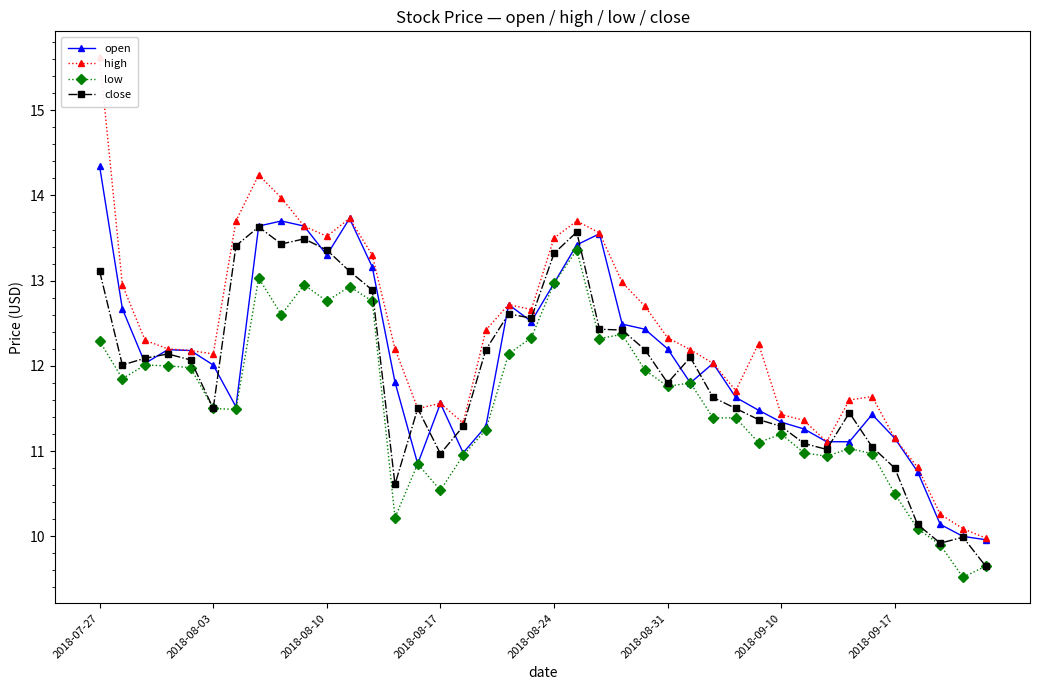

Is it true that high equals 12.7 at 18?

True